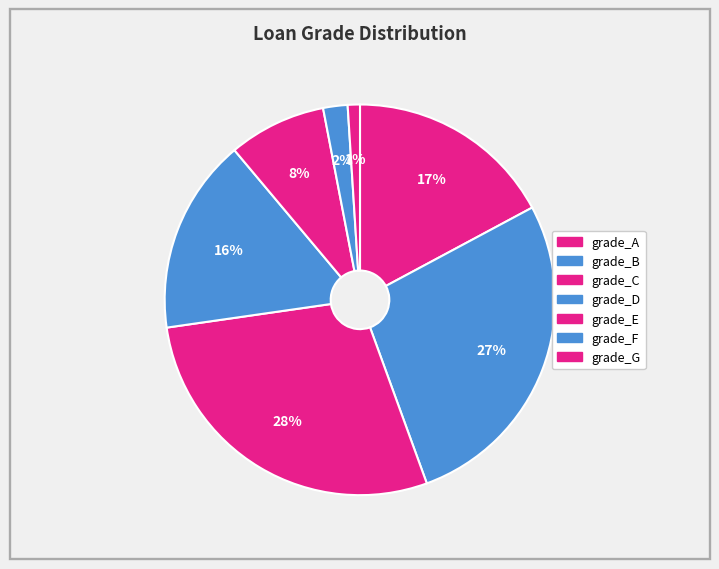

Does grade_E account for over 50% of the chart?

No